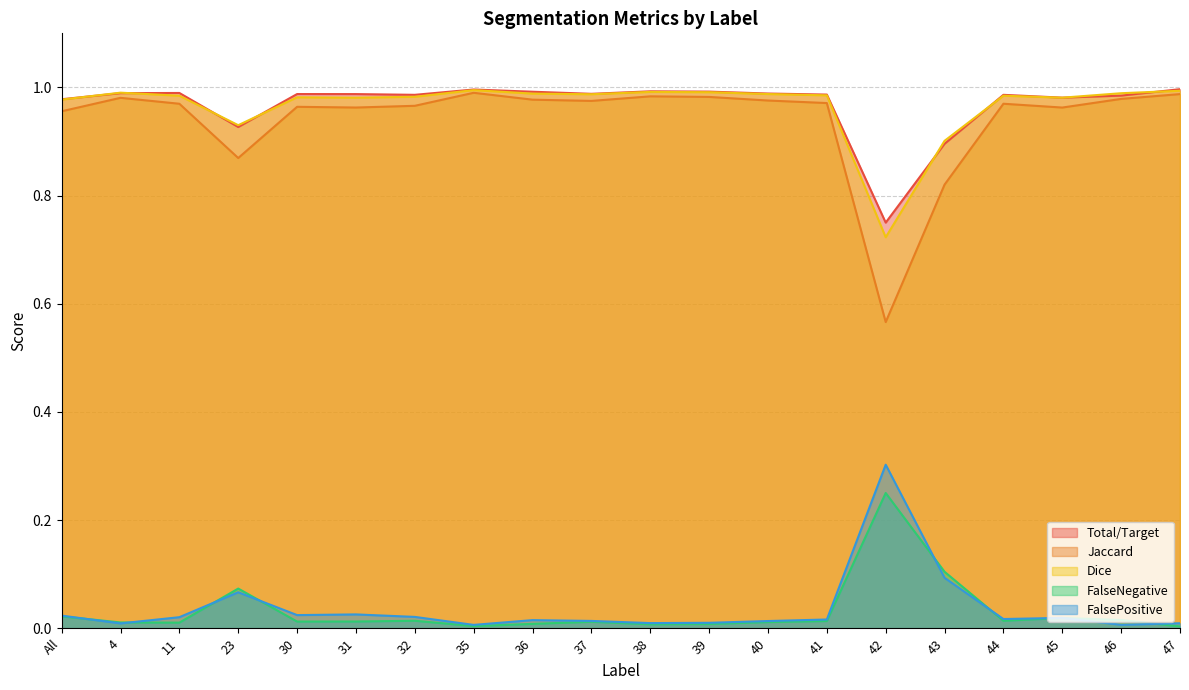

Between 31 and 40, which series saw the biggest shift?

Jaccard